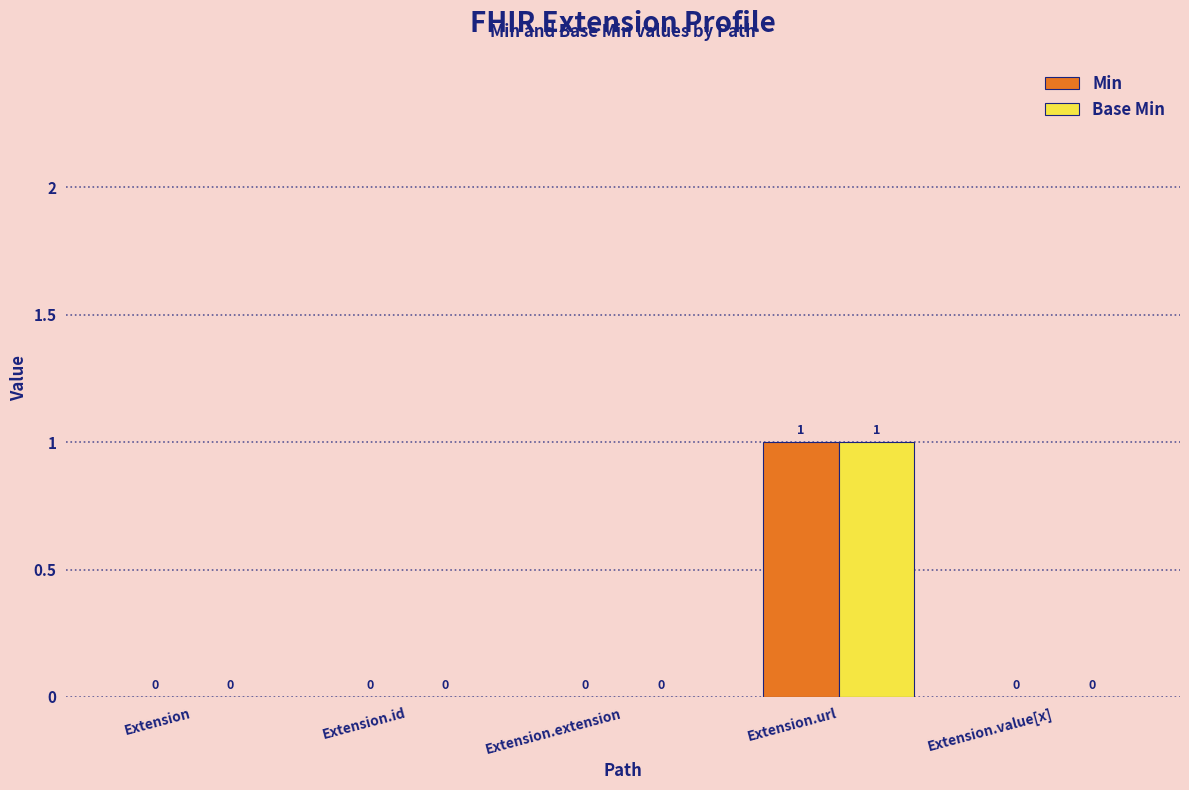

At which label does Min reach its peak?

Extension.url